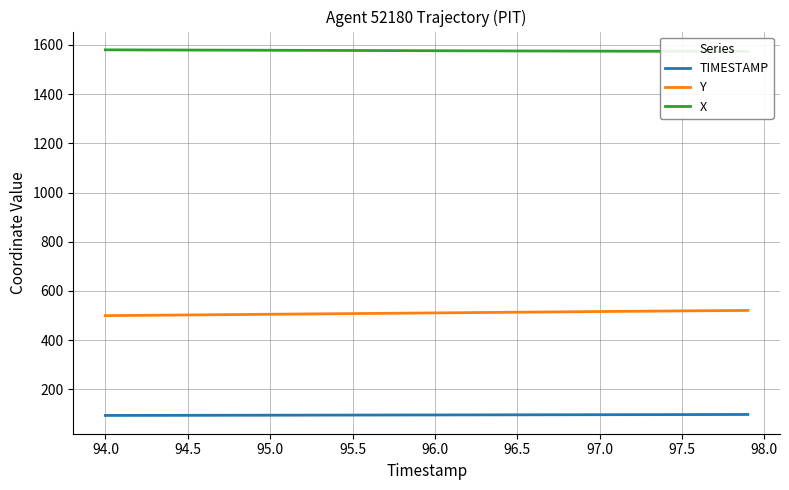

Does the chart display data point markers on the line(s)?

No